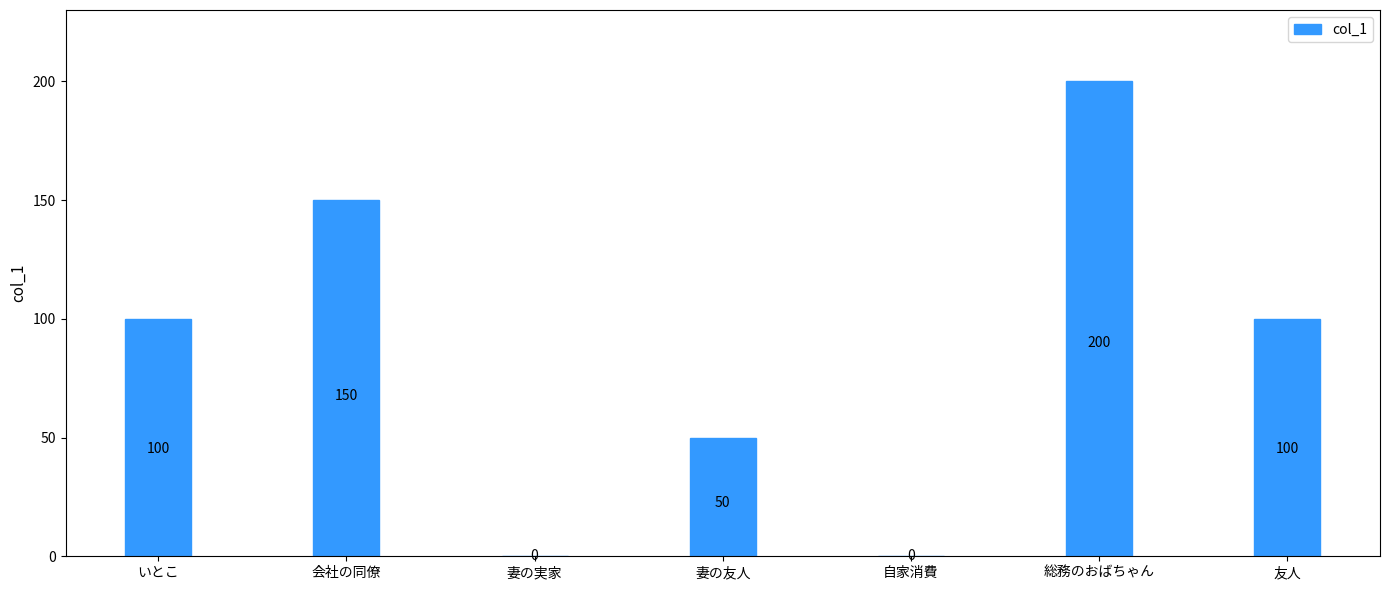

The chart shows a value of 74 at 自家消費. True or false?

False